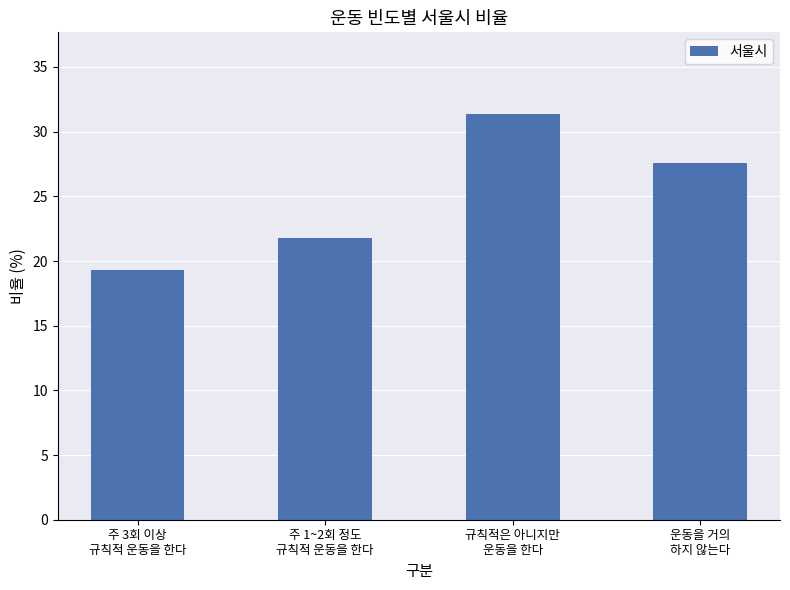

How many distinct data groups are displayed?

1